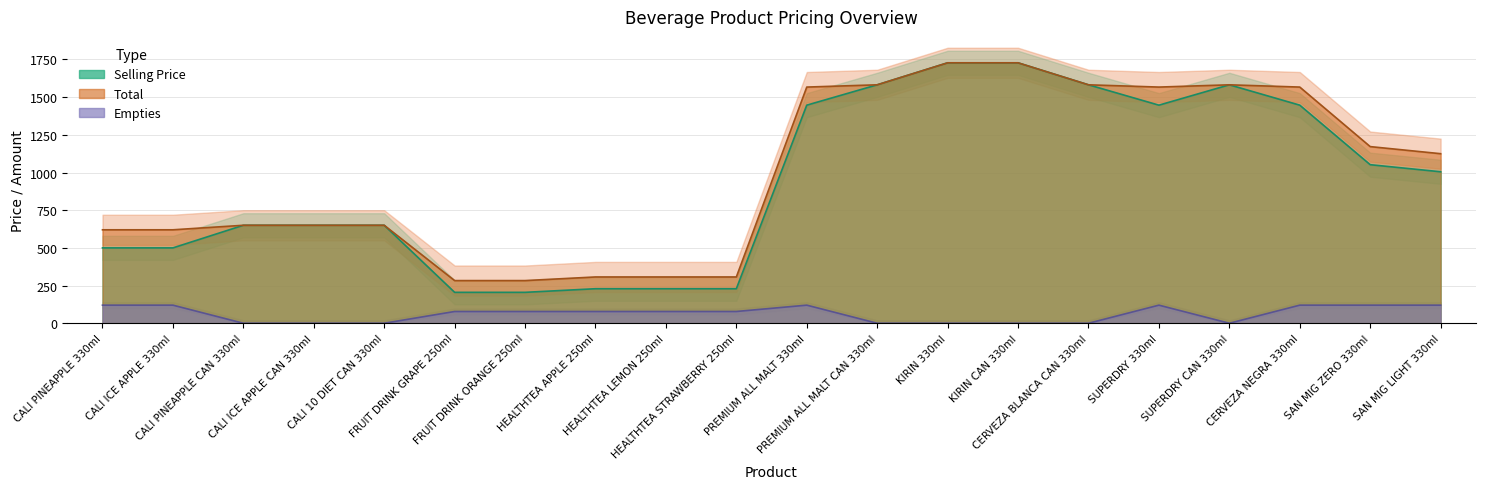

What is the sum of the Empties values at CALI ICE APPLE 330ml and SUPERDRY 330ml?

240